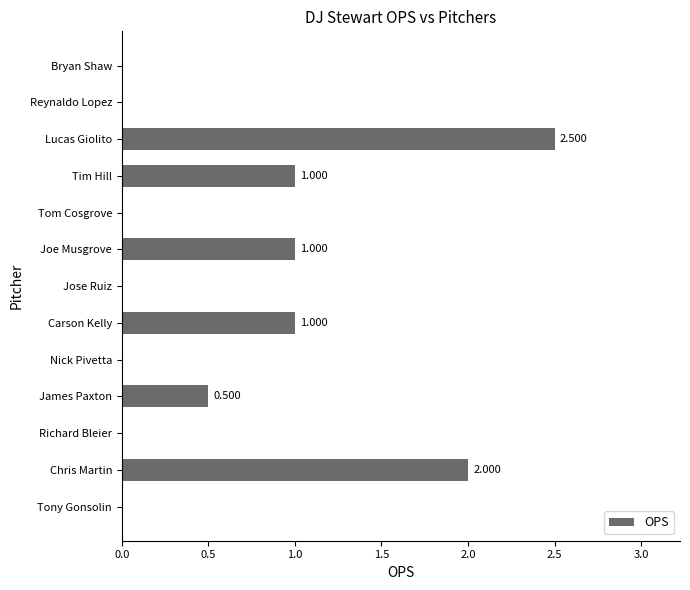

Which label corresponds to the largest value in the chart?

Lucas Giolito